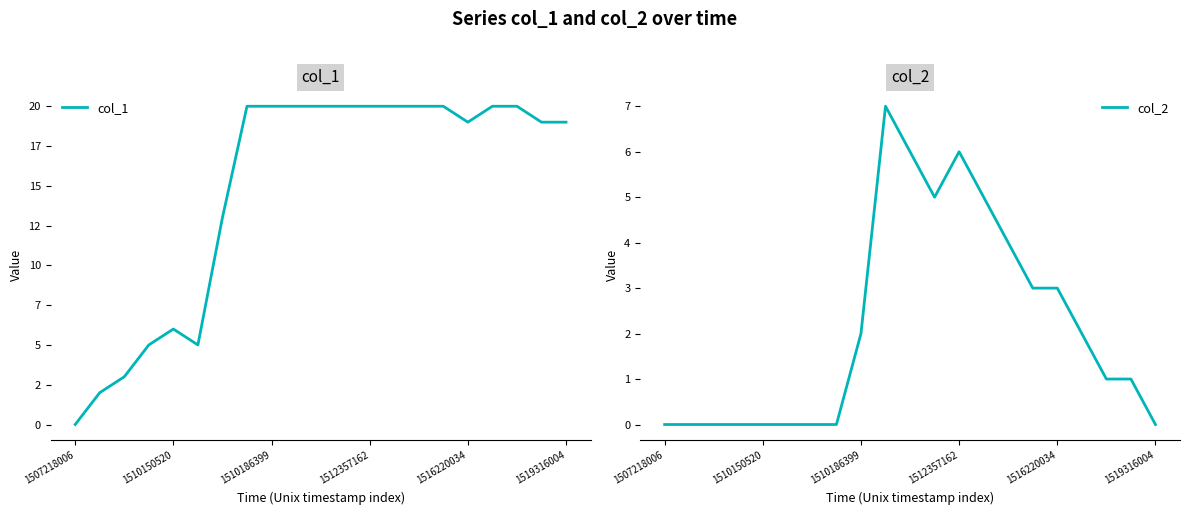

List the series in order of their overall mean, lowest first.

col_2, col_1